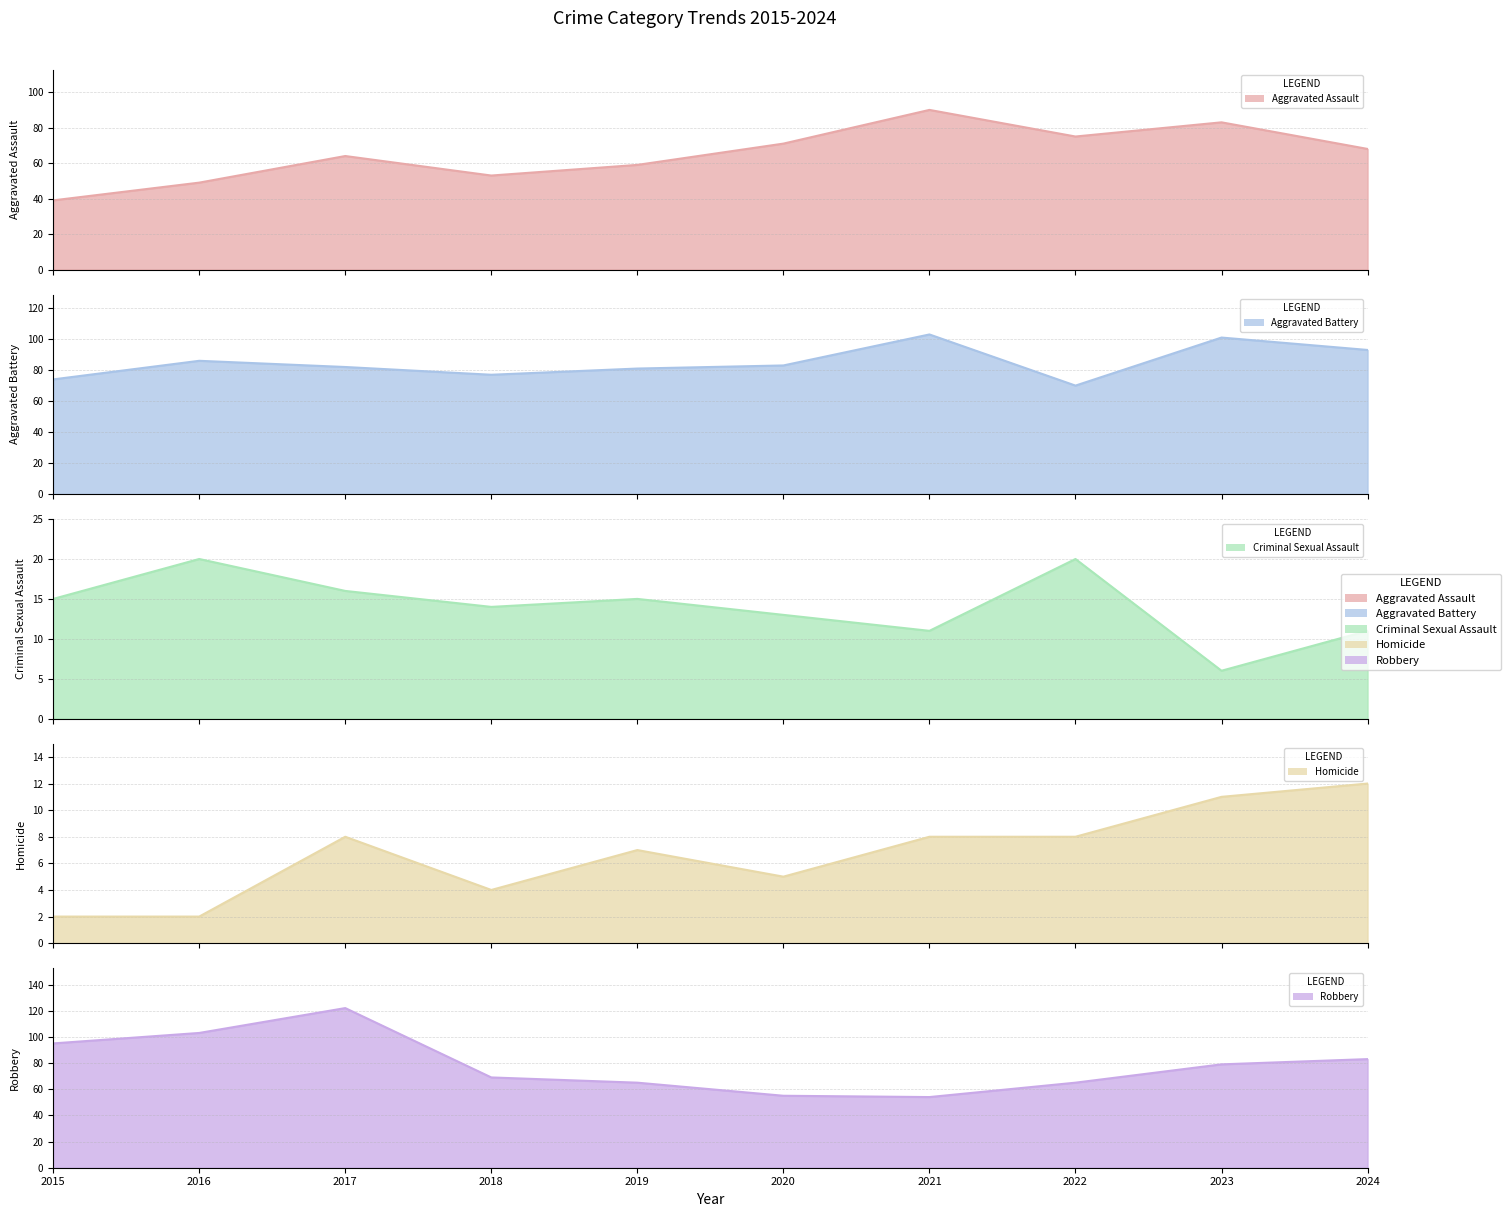

Where is the first local maximum for Homicide?

2017